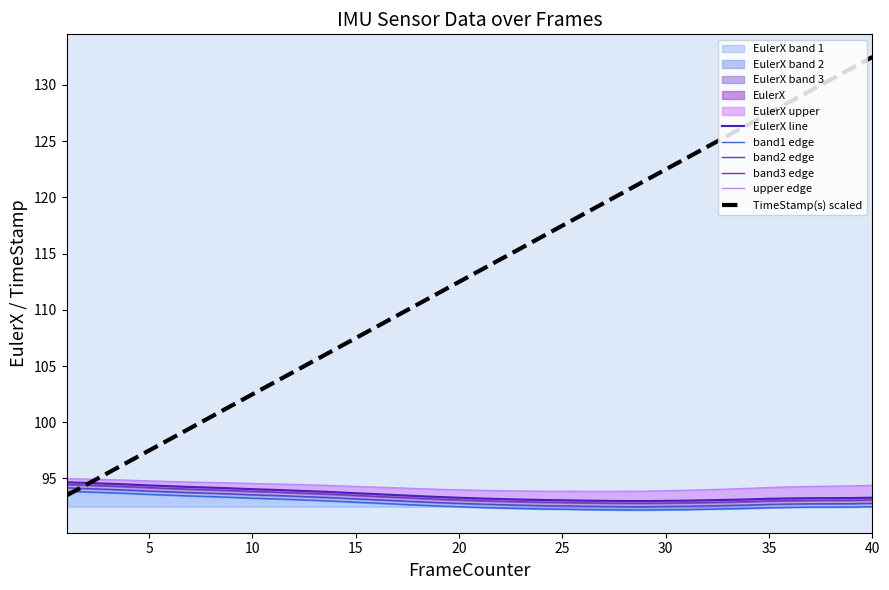

How many interior local valleys does the EulerX line series have?

1